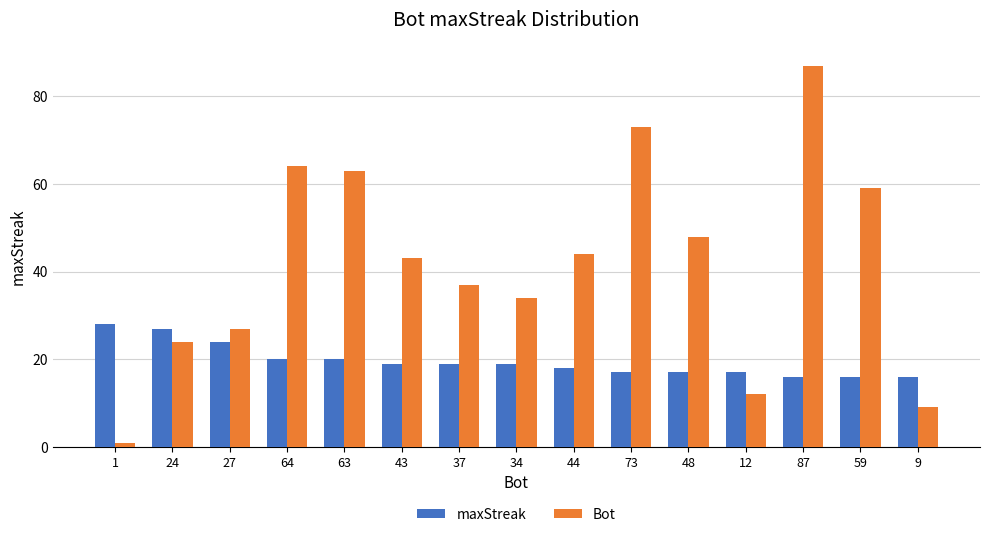

Read the maxStreak value at 12, to the nearest 10.

20